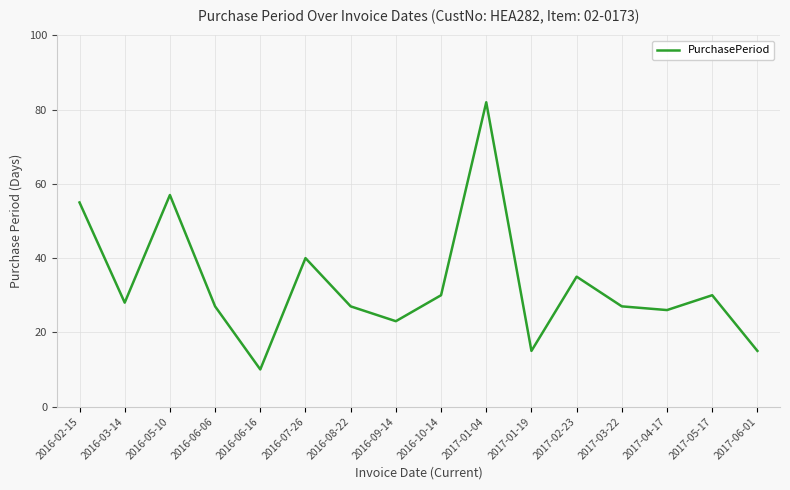

What is the change in value from 2016-05-10 to 2016-08-22?

-30